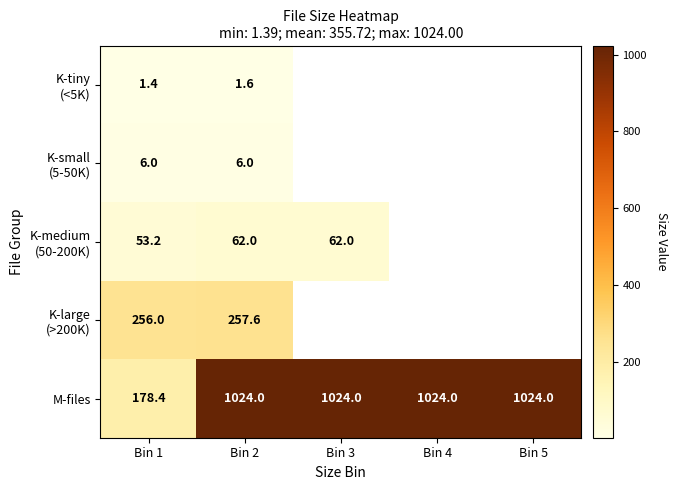

Which series has the largest total across all categories?

M-files